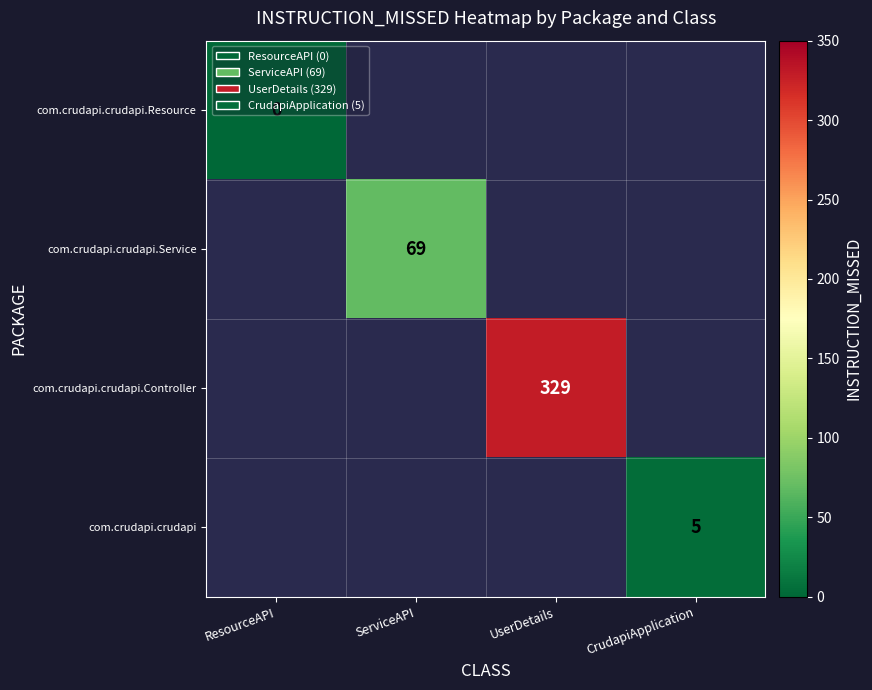

Count the number of data series in this chart.

4